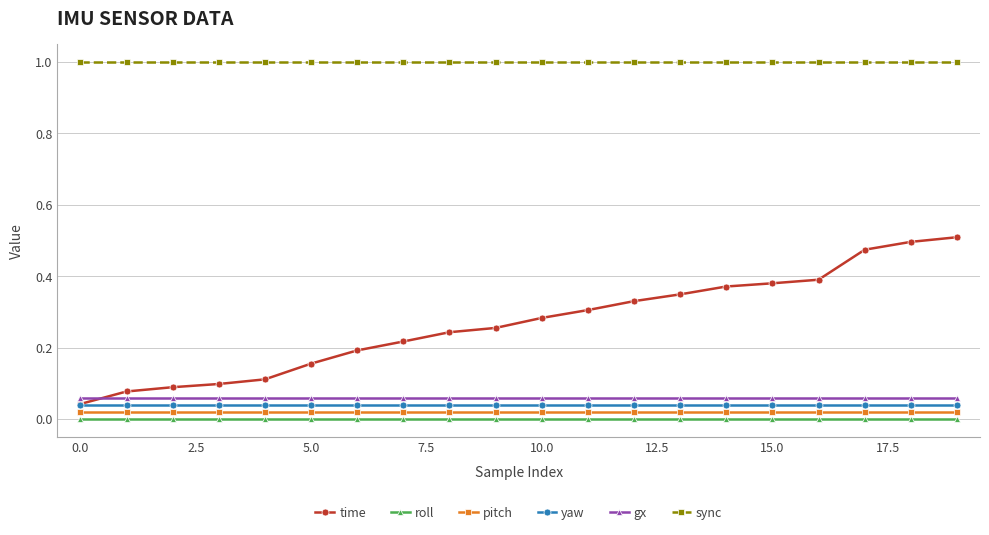

List the series in order of their peak value, highest first.

sync, time, gx, yaw, pitch, roll